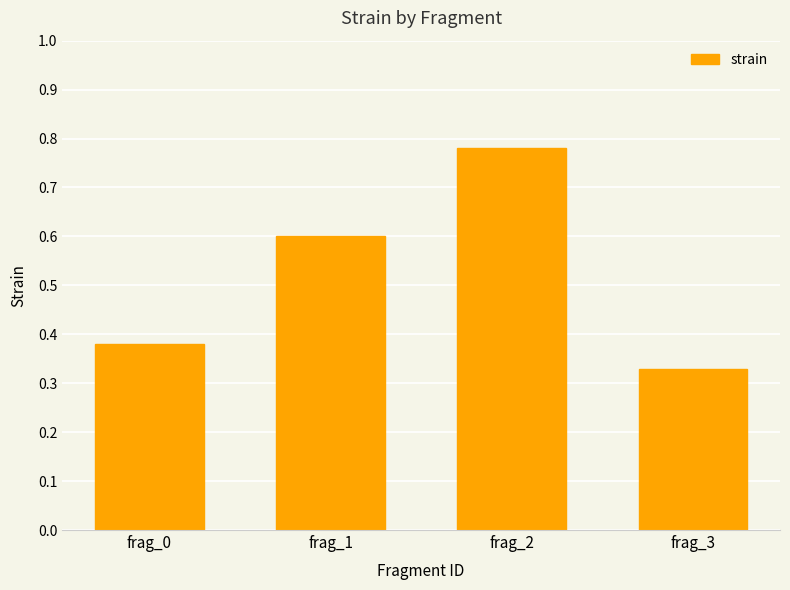

List the labels in order of value, largest first.

frag_2, frag_1, frag_0, frag_3